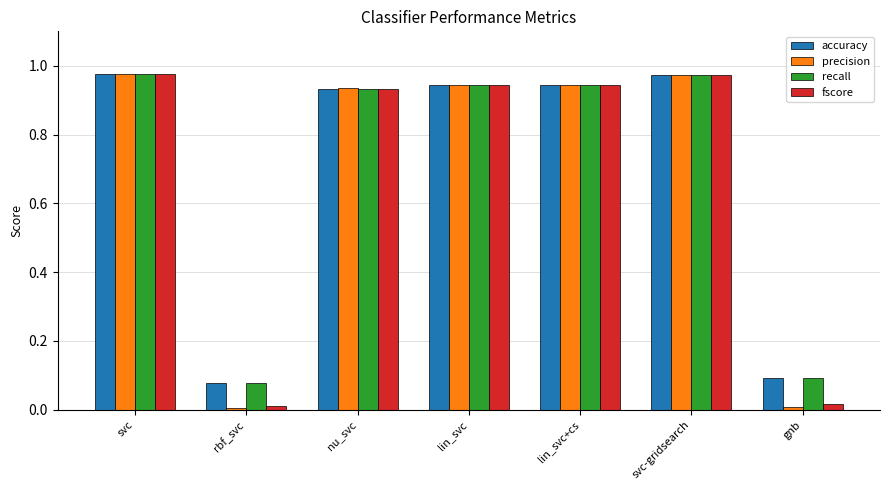

What is the average value of the precision series?

0.7